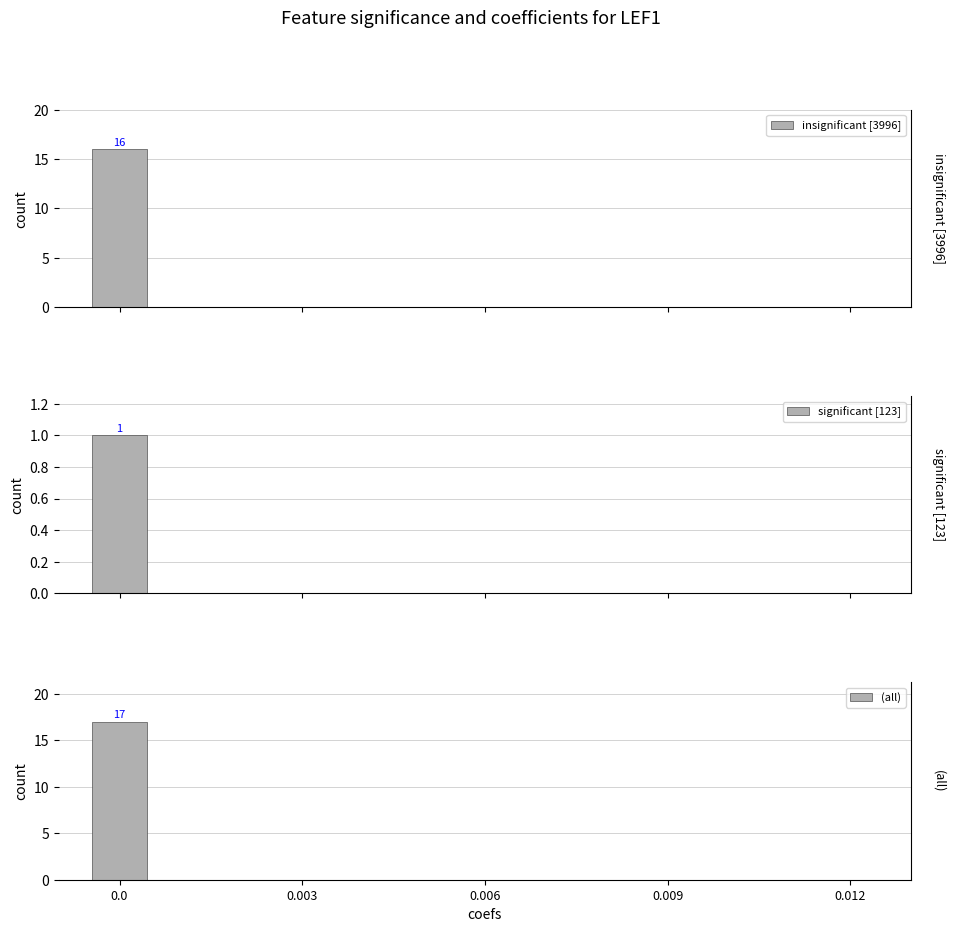

Is it true that insignificant [3996] equals -6 at 0.006?

False